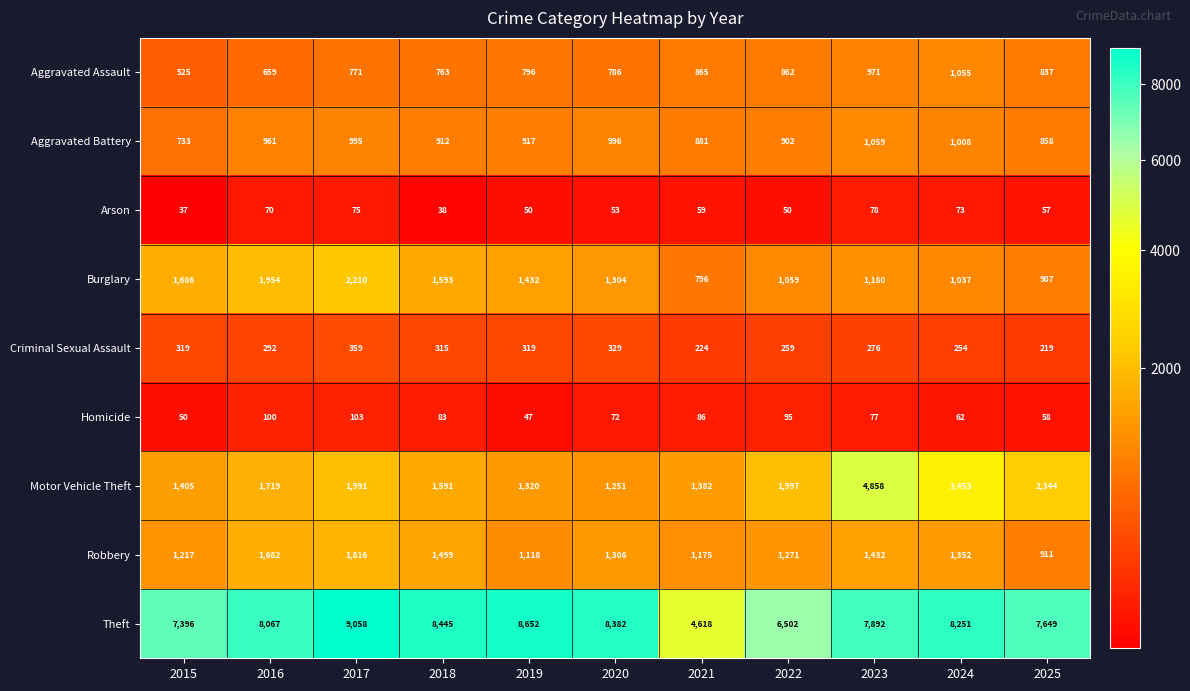

At which category is the sum across all series the highest?

2023